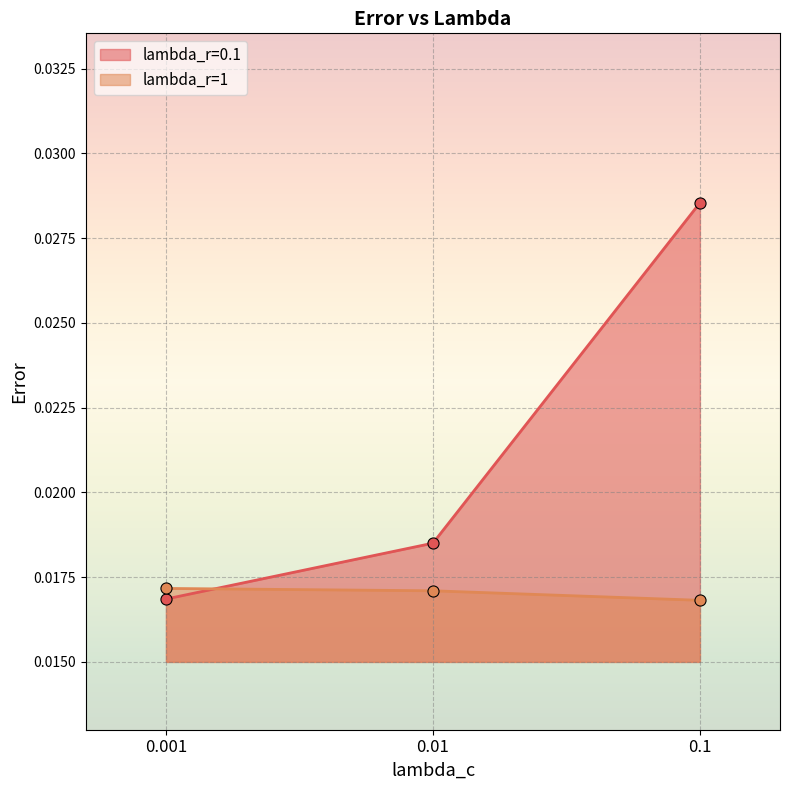

Is the value of lambda_r=0.1 at 0.01 greater than the value of lambda_r=1 at 0.01?

Yes